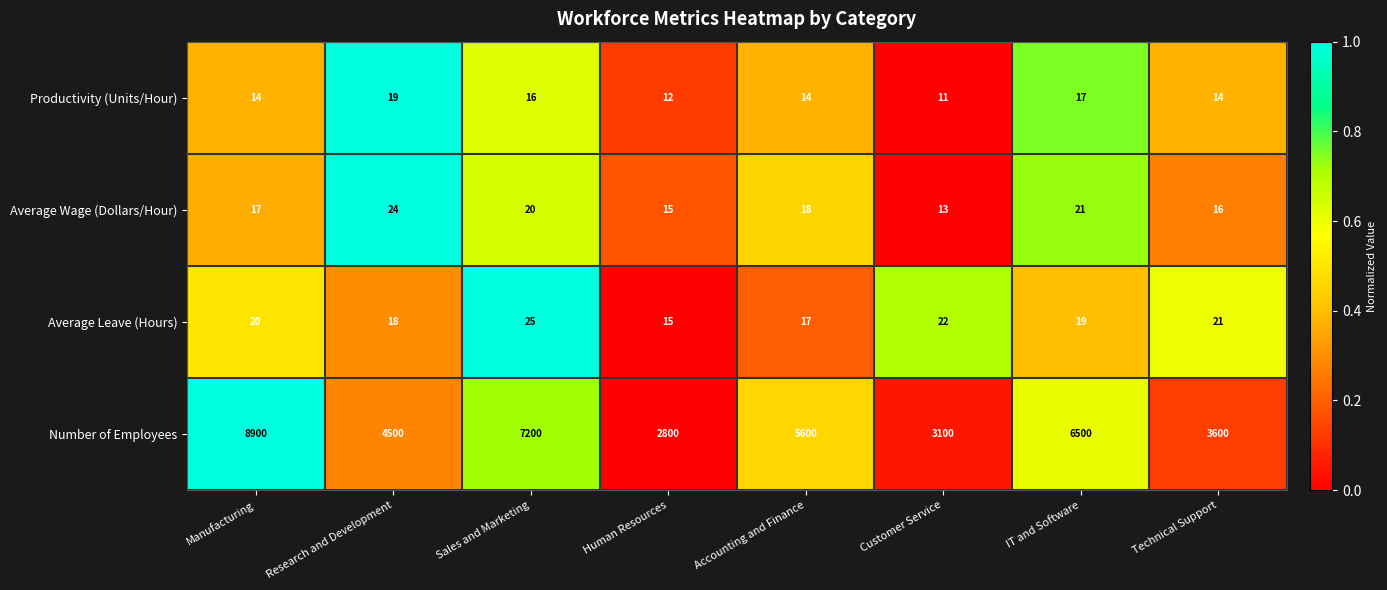

Which label corresponds to the smallest value in the chart?

Customer Service